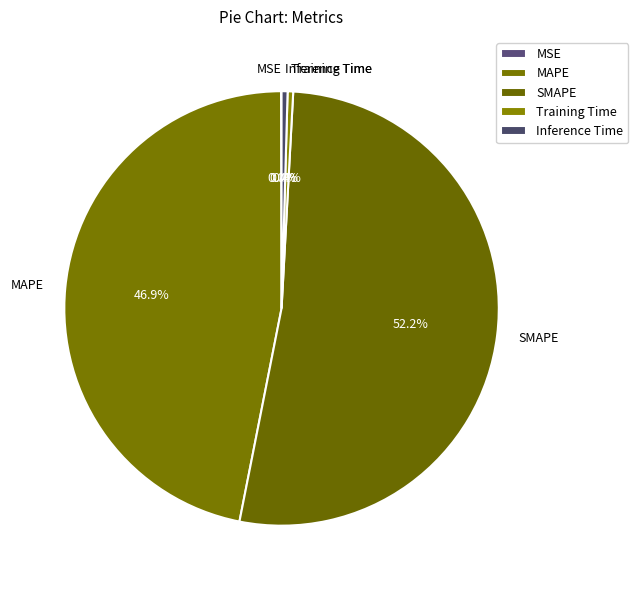

What is the largest slice in the pie chart?

SMAPE